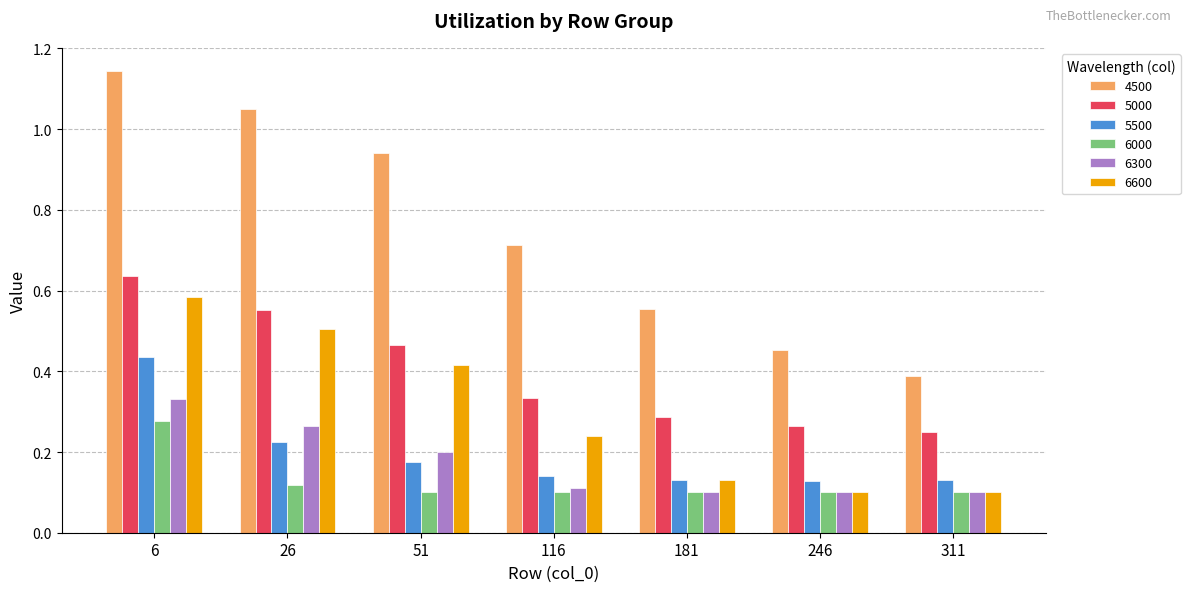

Is it true that 6000 equals 0.0 at 246?

False